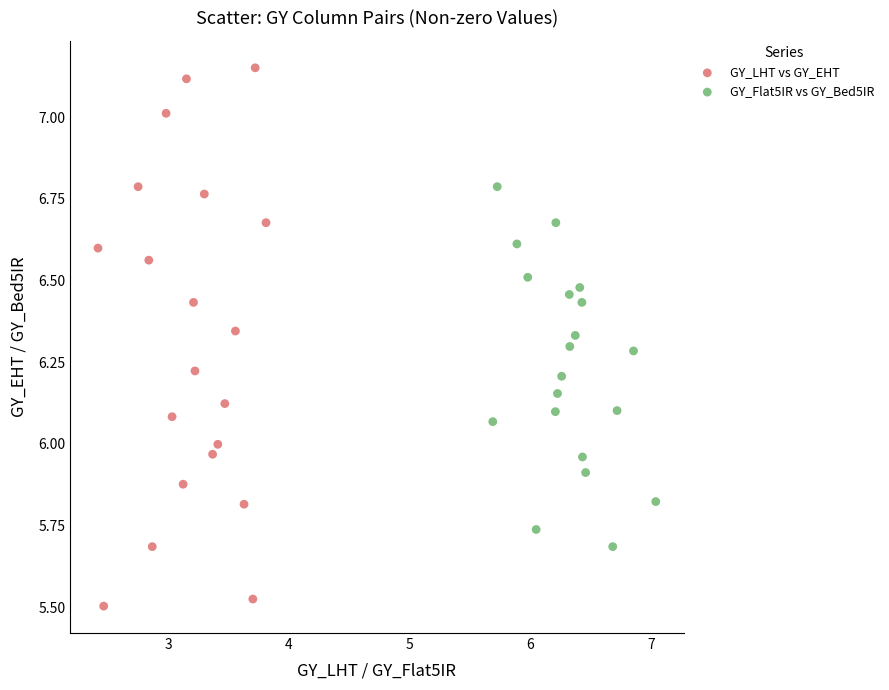

Which series contains the lowest Y value?

GY_LHT vs GY_EHT